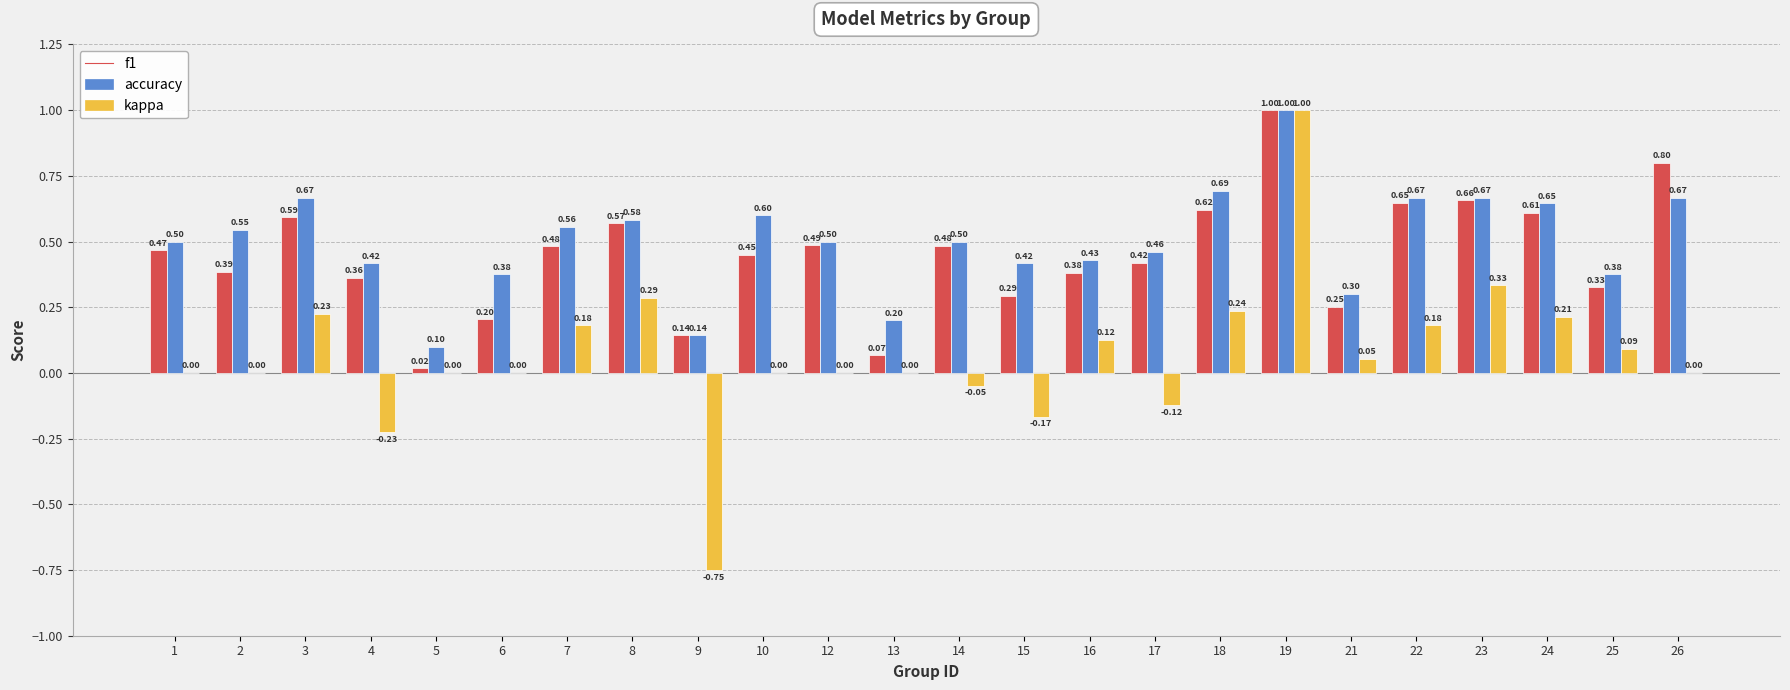

Between 1 and 8, which series saw the biggest shift?

kappa